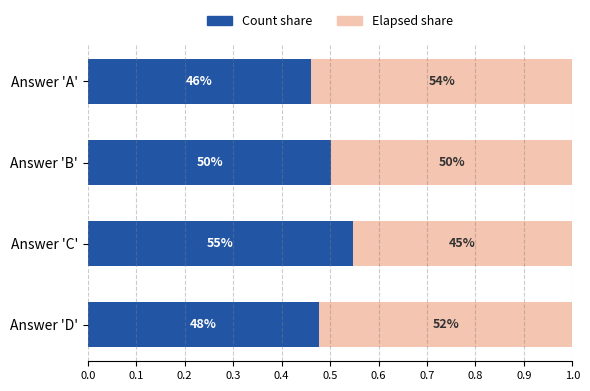

Which series has the largest total across all categories?

Elapsed share